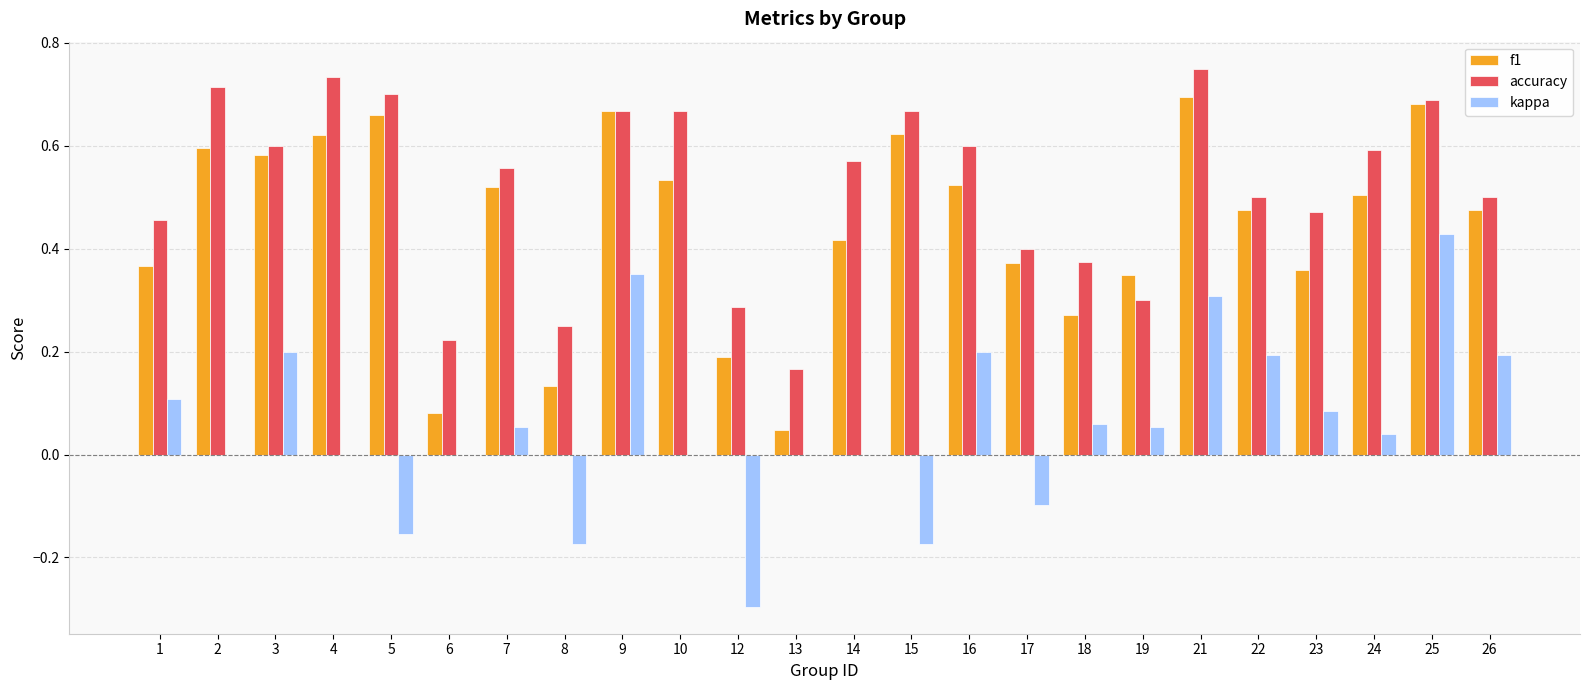

What is the sum of all kappa values?

1.4